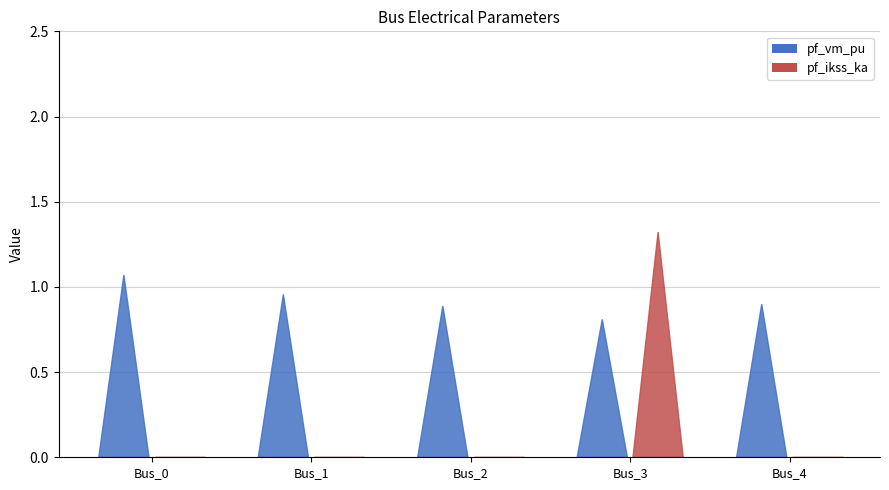

What is the difference between the highest and lowest values at Bus_4?

0.9